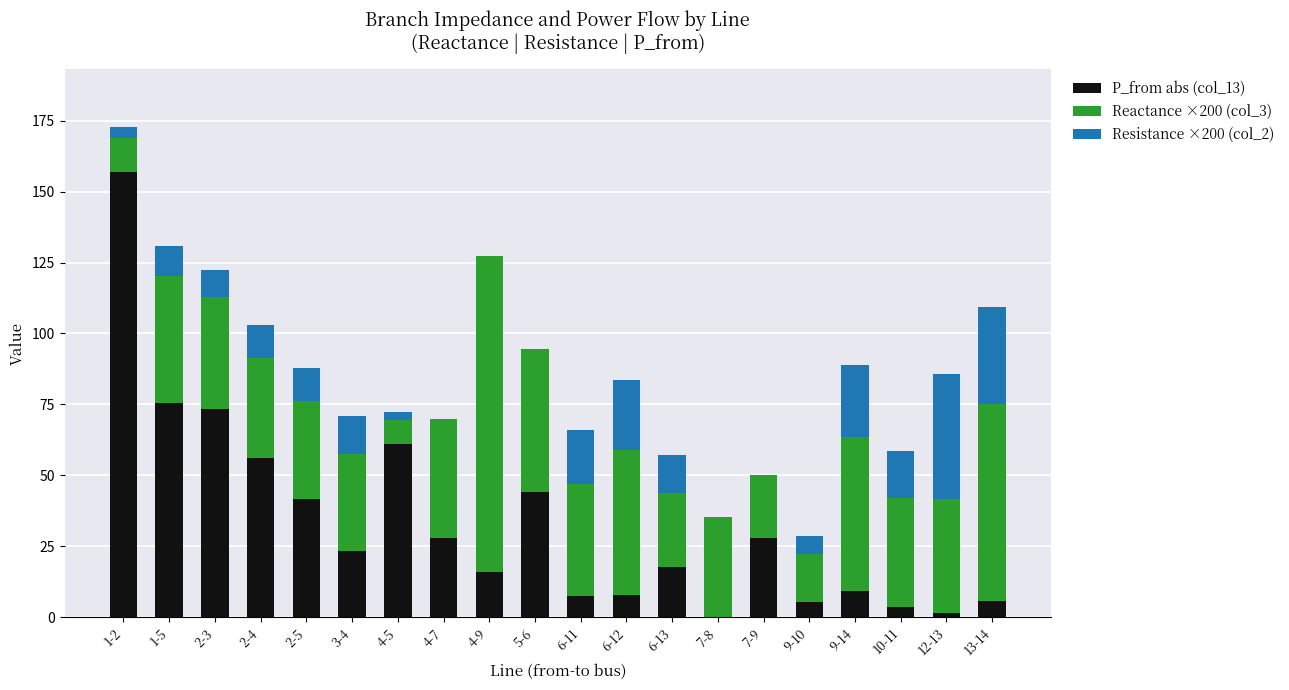

What is the maximum value for P_from abs (col_13)?

156.9